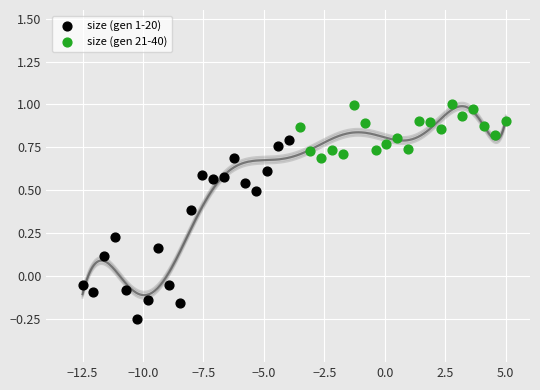

Which series contains the lowest Y value?

size (gen 1-20)